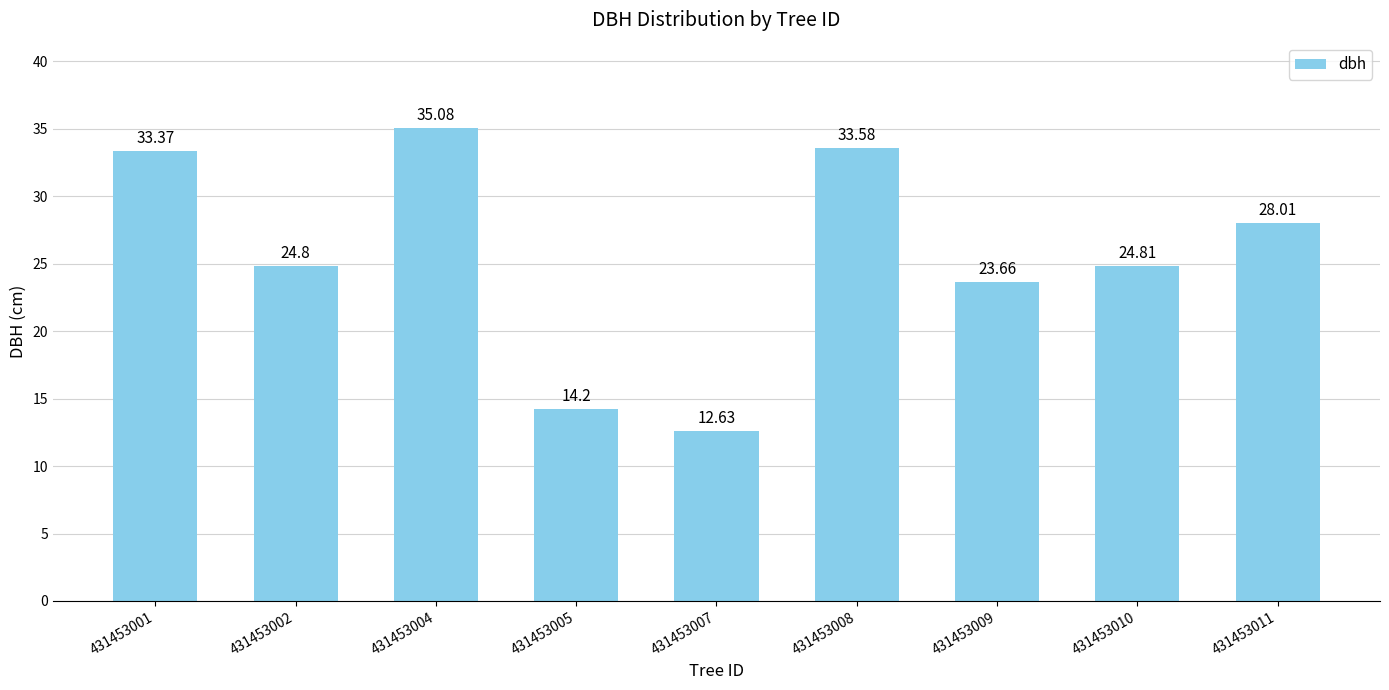

Does the chart contain any negative values?

No